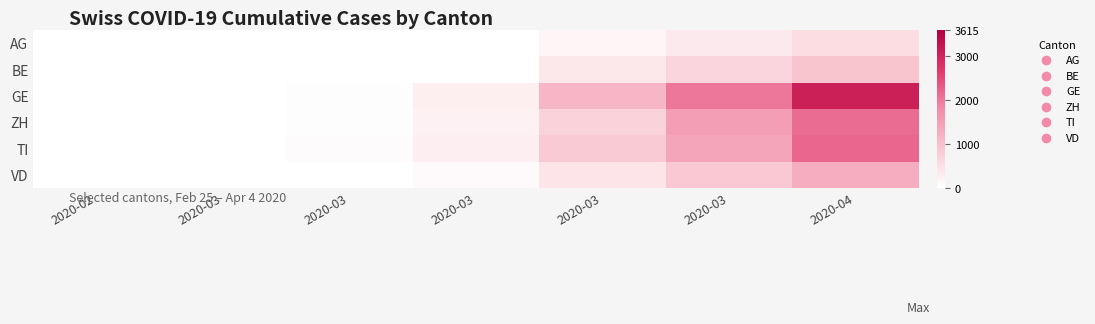

What is the spread (max minus min) of values at 2020-03?

9